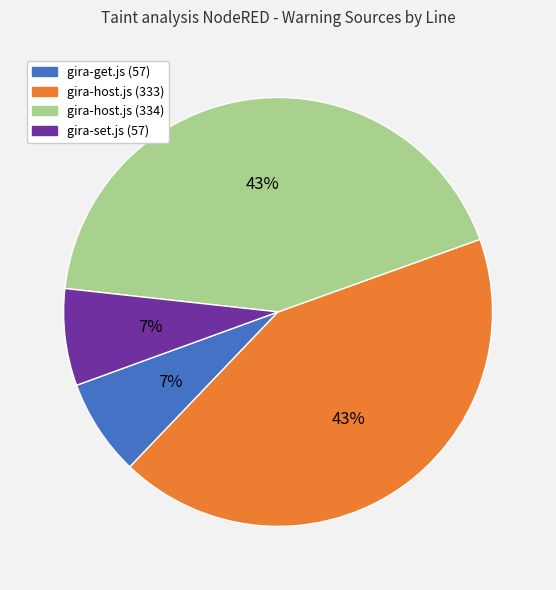

Between gira-get.js (57) and gira-host.js (334), which is larger?

gira-host.js (334)